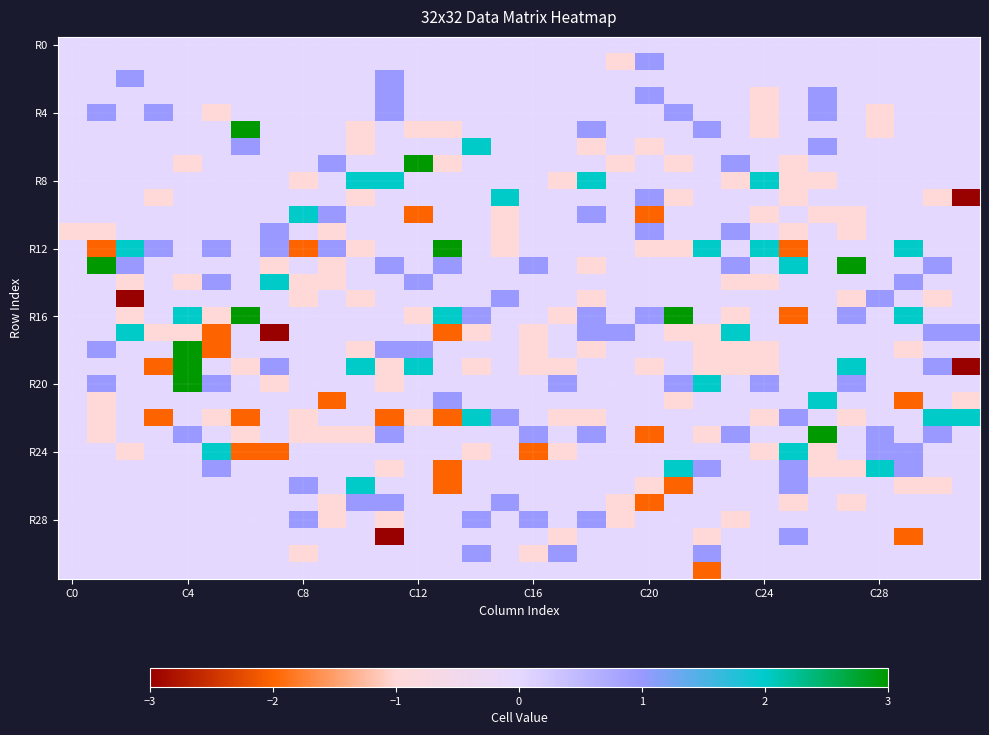

What is the minimum value shown in the chart?

-3